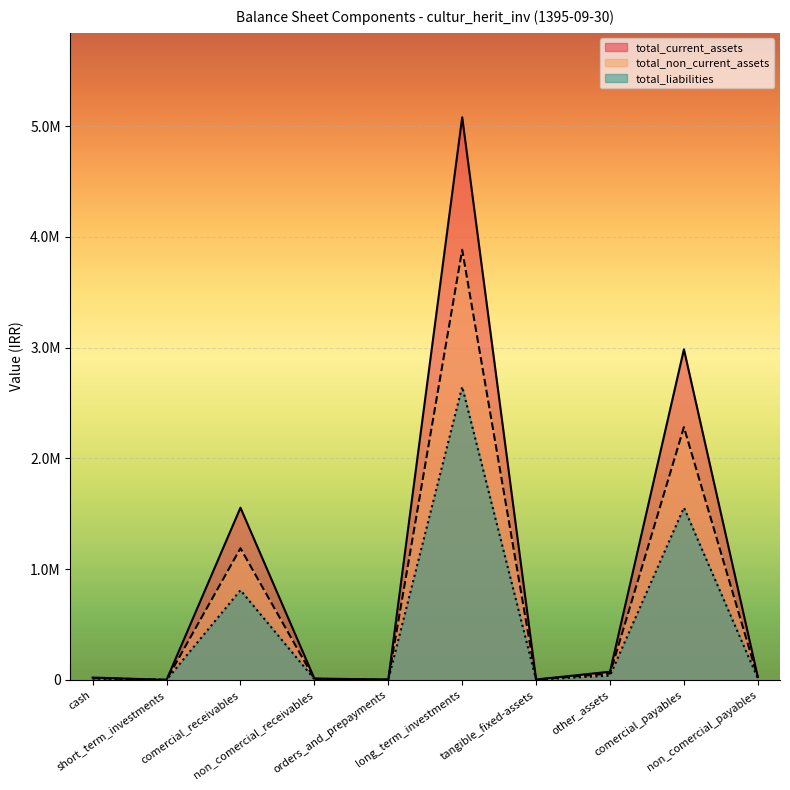

What is the label of the 6th point from the right?

orders_and_prepayments